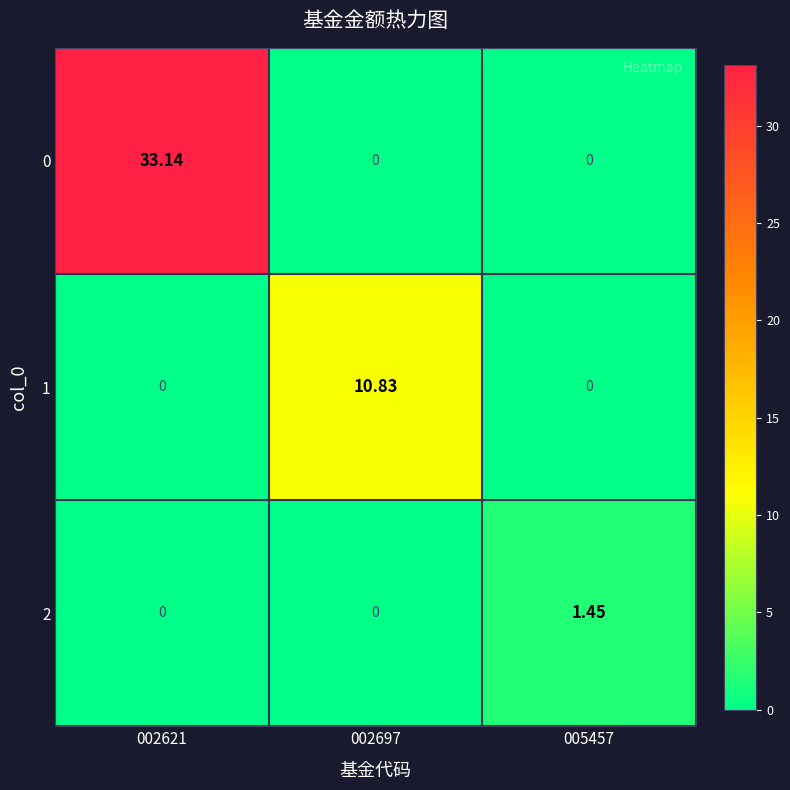

Which series changed the most between 002621 and 005457?

0